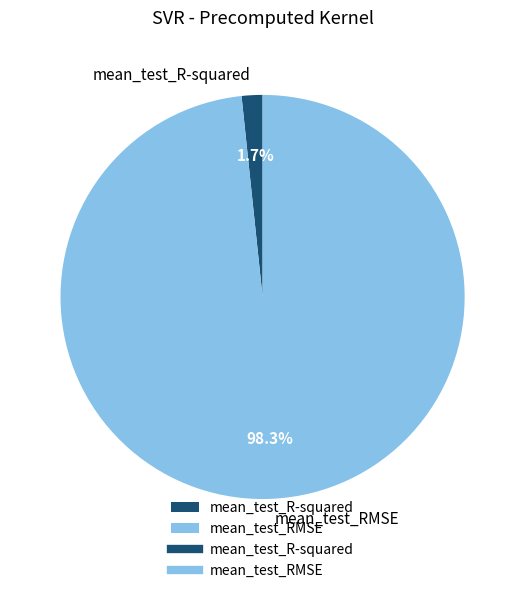

True or false: mean_test_R-squared accounts for 2% of the total.

True